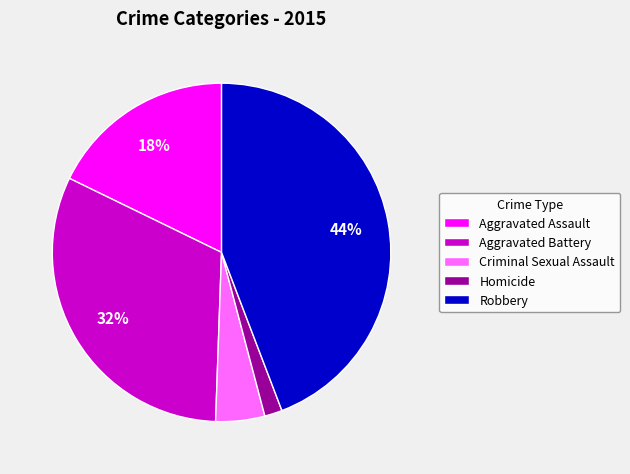

Rank the categories by value from highest to lowest.

Robbery, Aggravated Battery, Aggravated Assault, Criminal Sexual Assault, Homicide